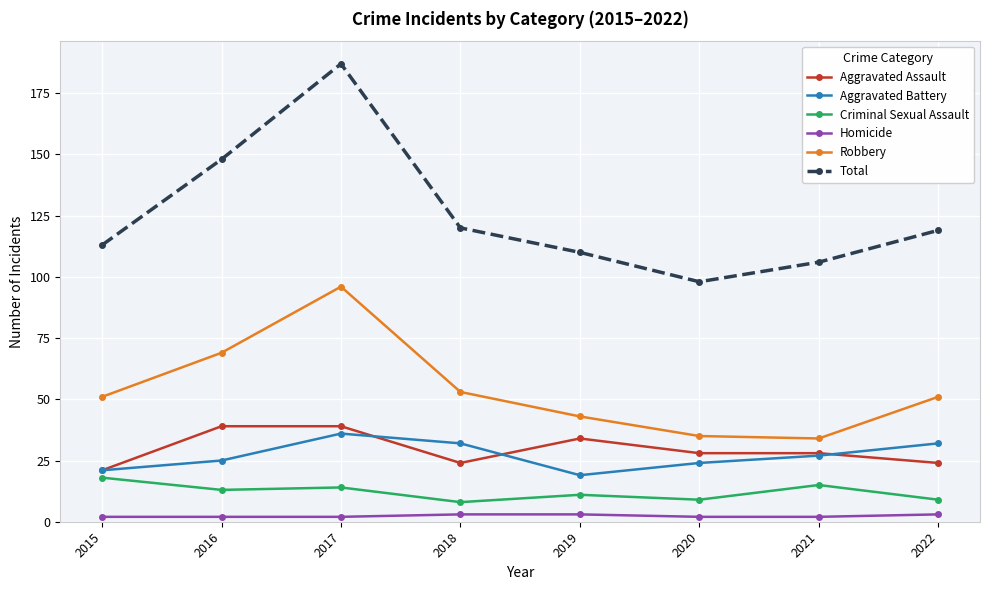

What are all the series names shown in the legend?

Aggravated Assault, Aggravated Battery, Criminal Sexual Assault, Homicide, Robbery, Total